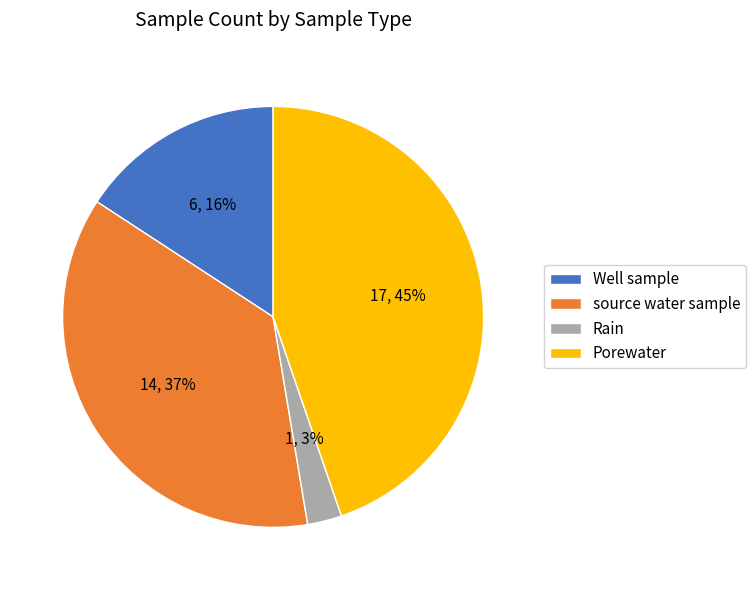

To the nearest percent, what is the difference between the Porewater and source water sample slice percentages?

8%